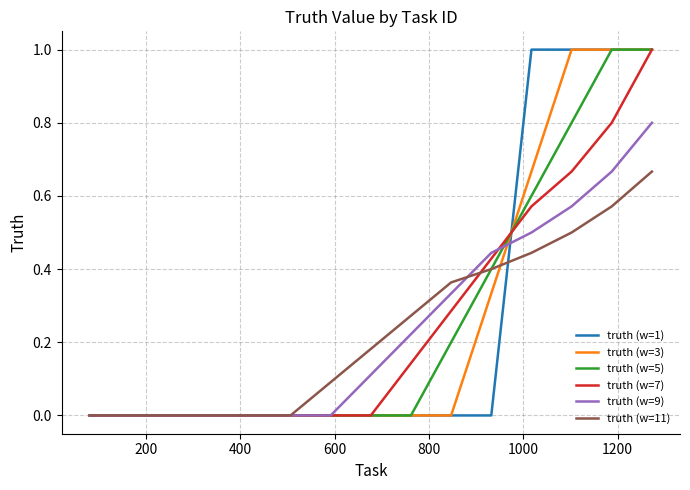

What is the maximum value for truth (w=3)?

1.0